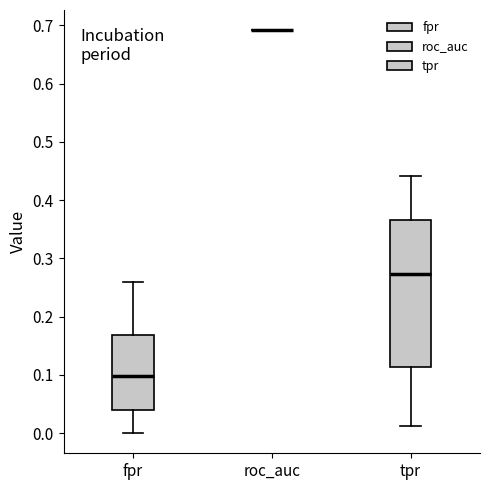

Reading left to right, read every box against the y-axis: the position of its median line, the range the box covers, and the ends of its whiskers. The values are not printed on the chart, so give them approximately, as read against the axis.

fpr: median 0.10, box 0.04 to 0.17, whiskers 0.00 to 0.26
roc_auc: box collapsed to a line at 0.69, whiskers 0.69 to 0.69
tpr: median 0.27, box 0.11 to 0.37, whiskers 0.01 to 0.44